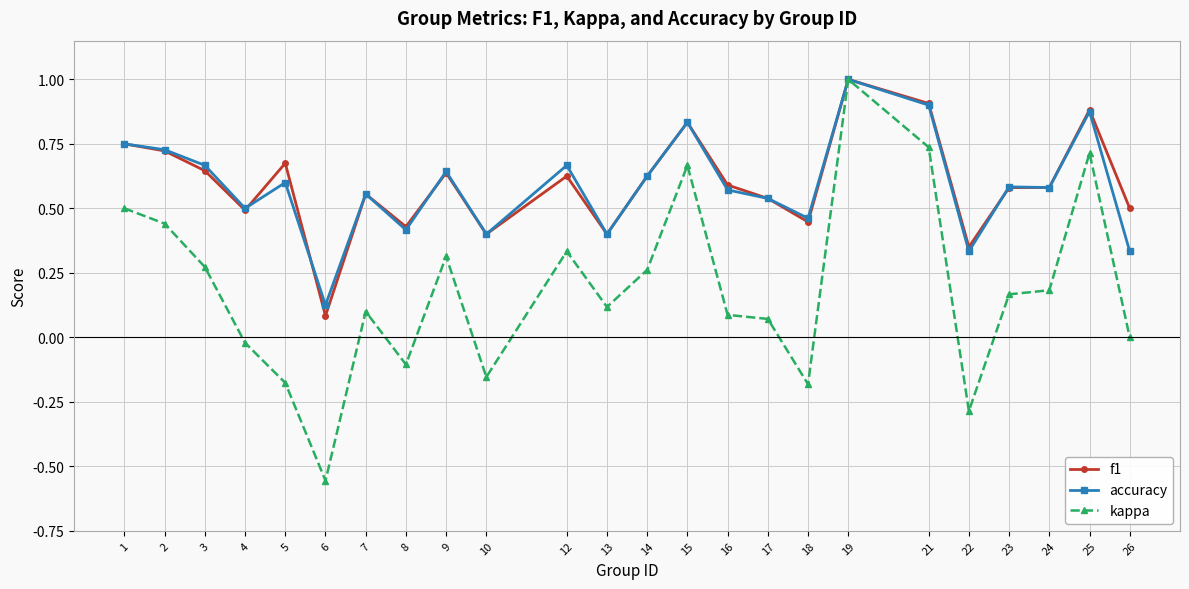

At 3, list the series in order from smallest to largest.

kappa, f1, accuracy